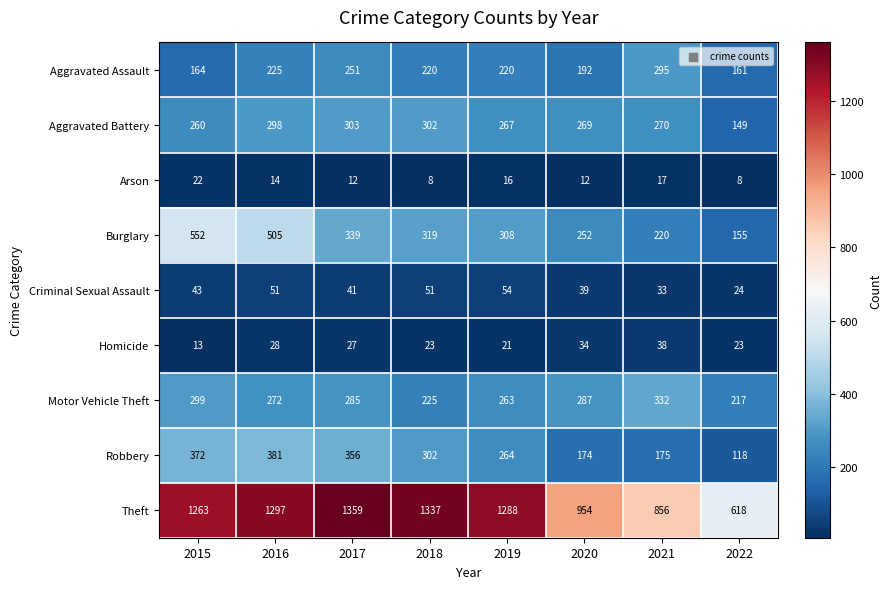

What is the highest value of the Theft series?

1359